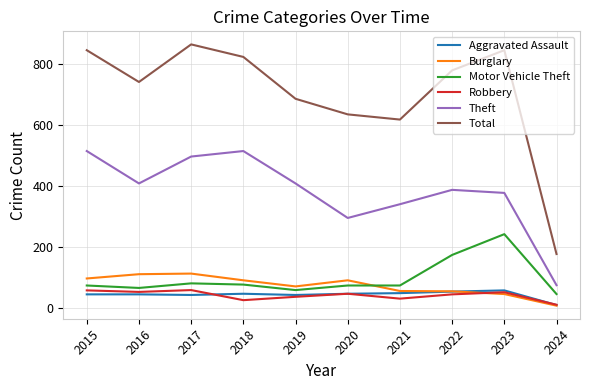

At which label does Burglary first exceed 92?

2015